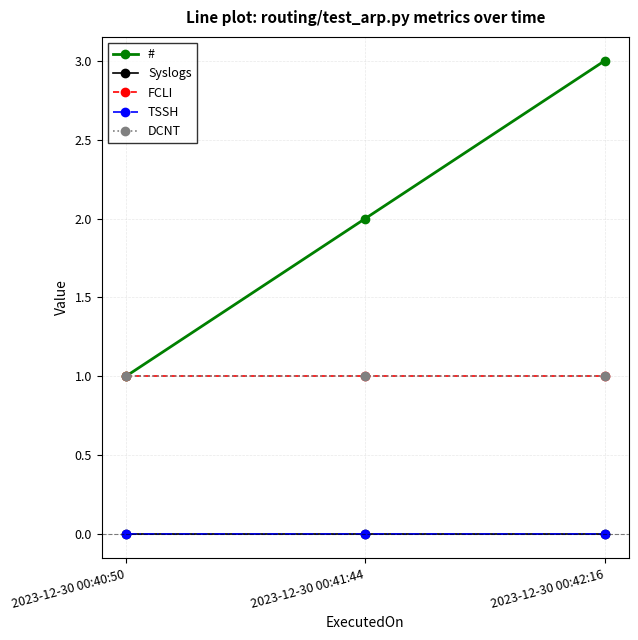

Reading right to left, transcribe all the data shown in this chart.

#: 2023-12-30 00:42:16=3	2023-12-30 00:41:44=2	2023-12-30 00:40:50=1
Syslogs: 2023-12-30 00:42:16=0	2023-12-30 00:41:44=0	2023-12-30 00:40:50=0
FCLI: 2023-12-30 00:42:16=1	2023-12-30 00:41:44=1	2023-12-30 00:40:50=1
TSSH: 2023-12-30 00:42:16=0	2023-12-30 00:41:44=0	2023-12-30 00:40:50=0
DCNT: 2023-12-30 00:42:16=1	2023-12-30 00:41:44=1	2023-12-30 00:40:50=1